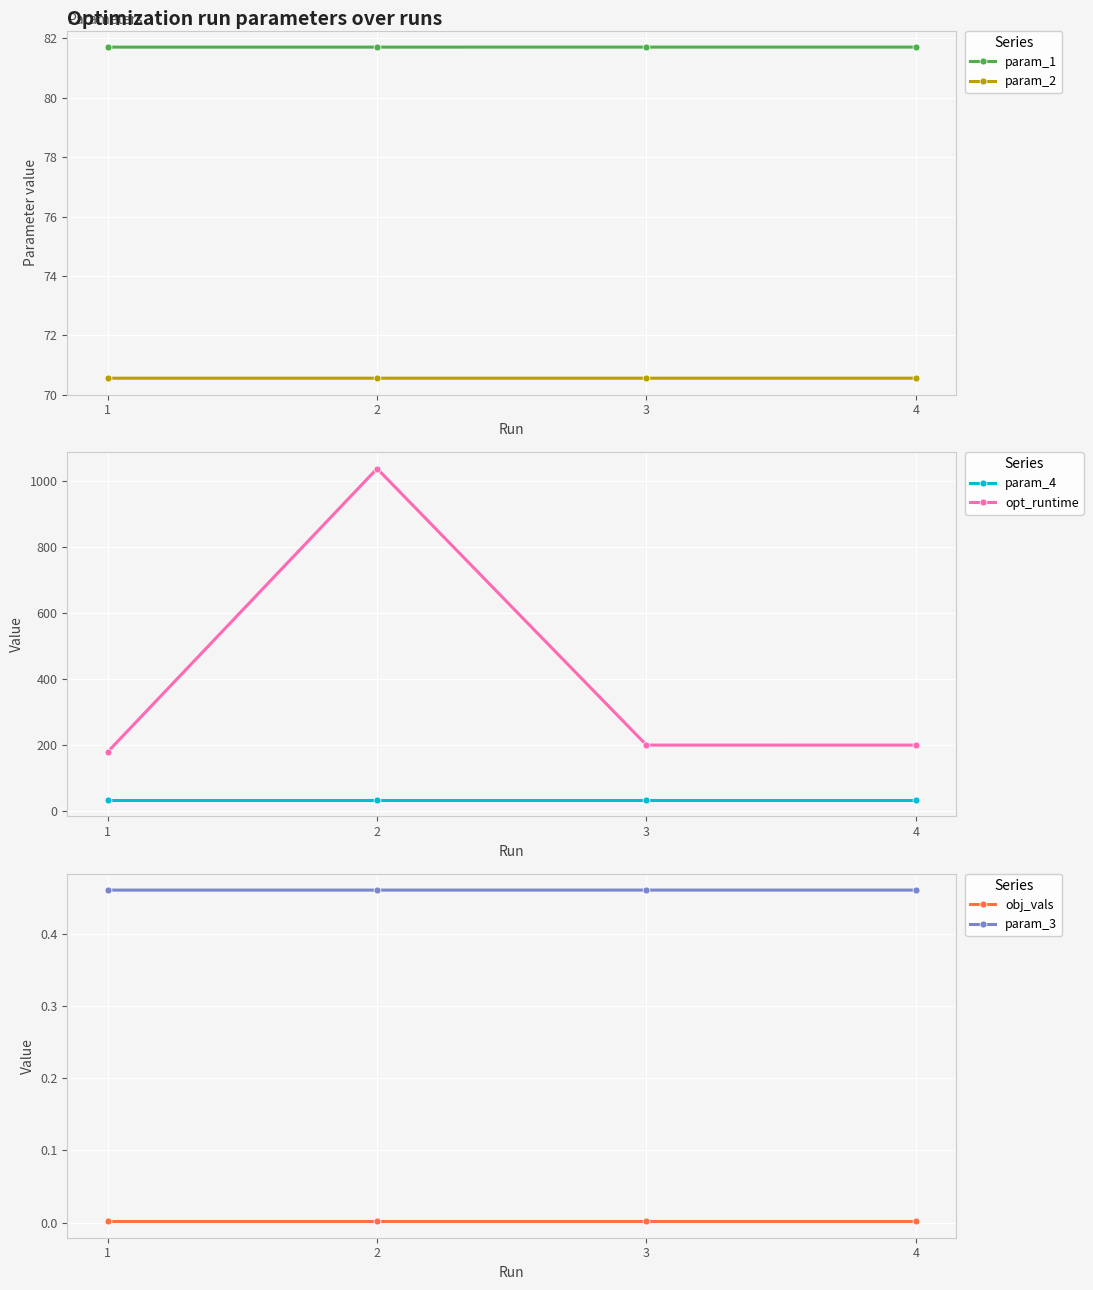

What is the sum of the param_2 values at 4 and 3?

141.1